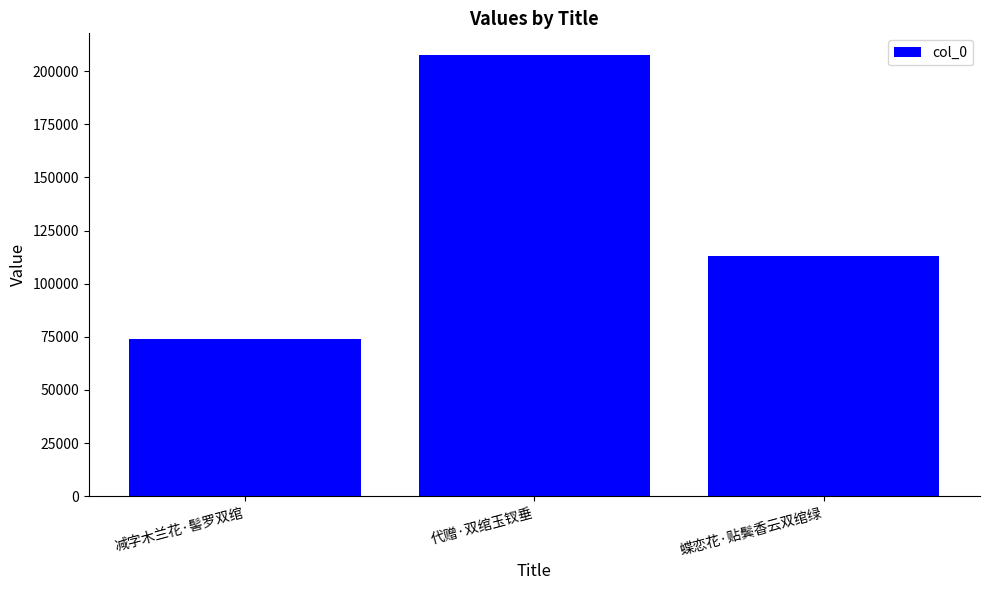

Reading right to left, what are all the values shown in this chart?

113142	207393	74011